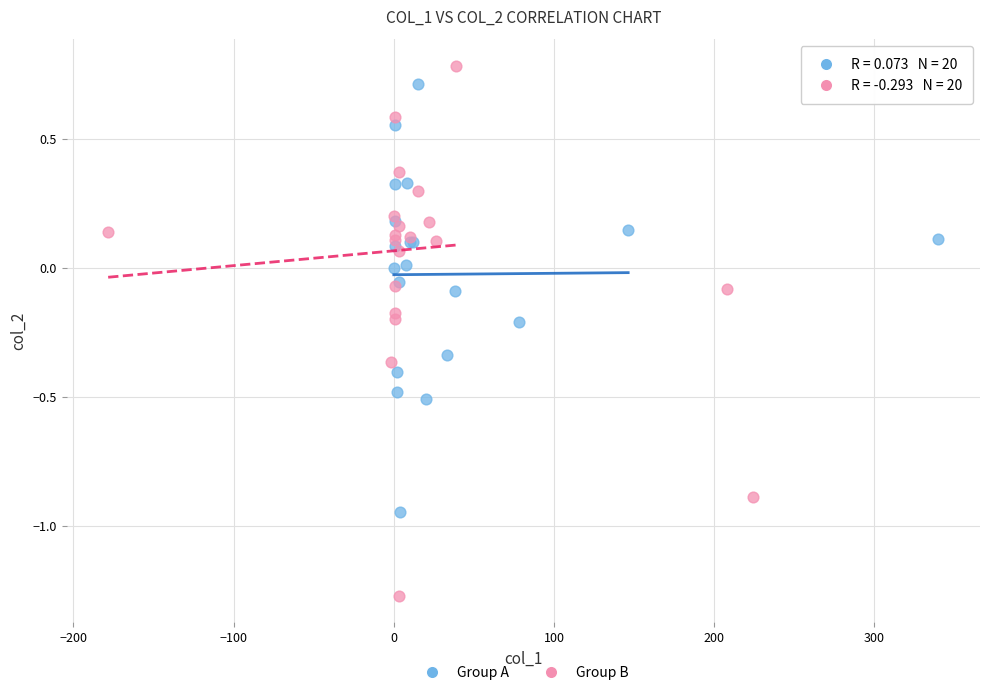

Which series reaches the minimum Y coordinate?

Group B